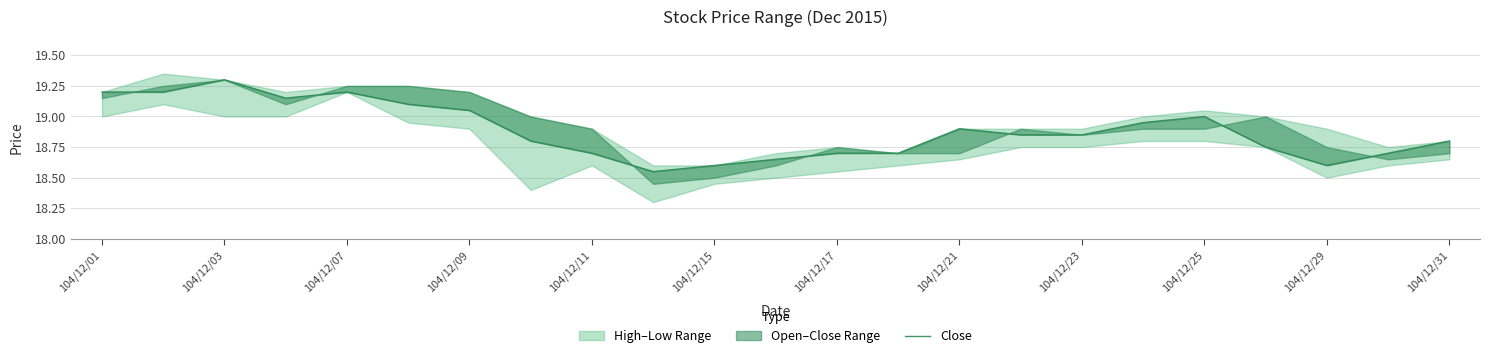

What is the change in value from 104/12/03 to 13?

-0.5